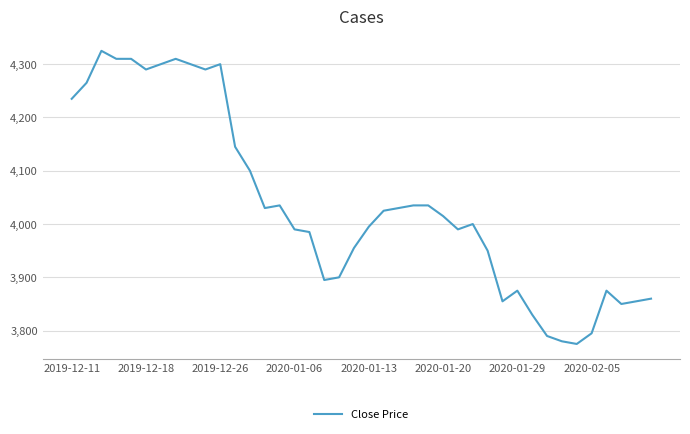

What is the greatest value displayed?

4325